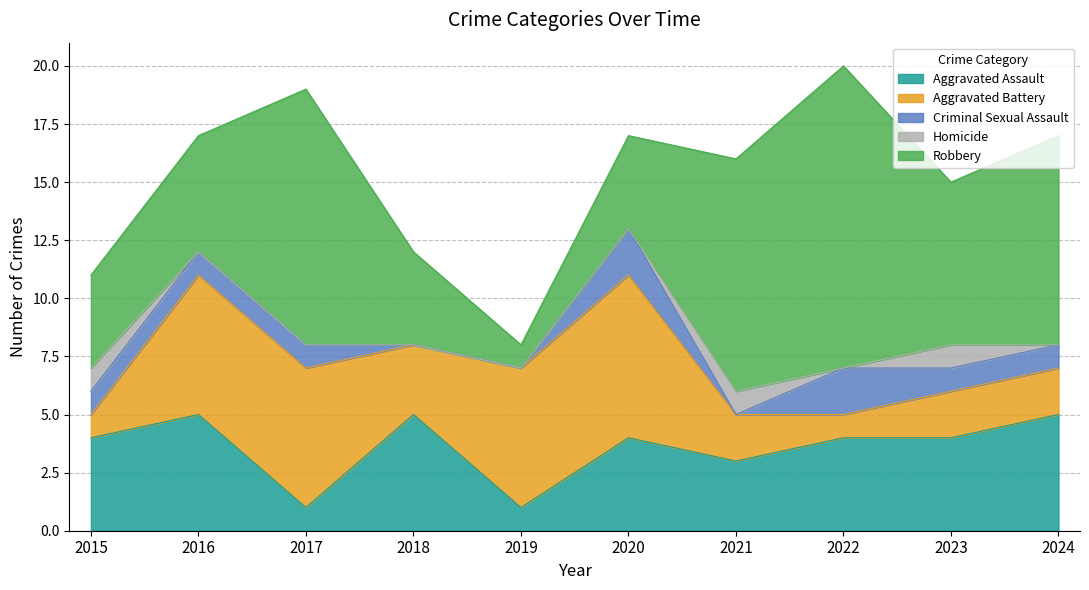

How many series are shown in this chart?

5